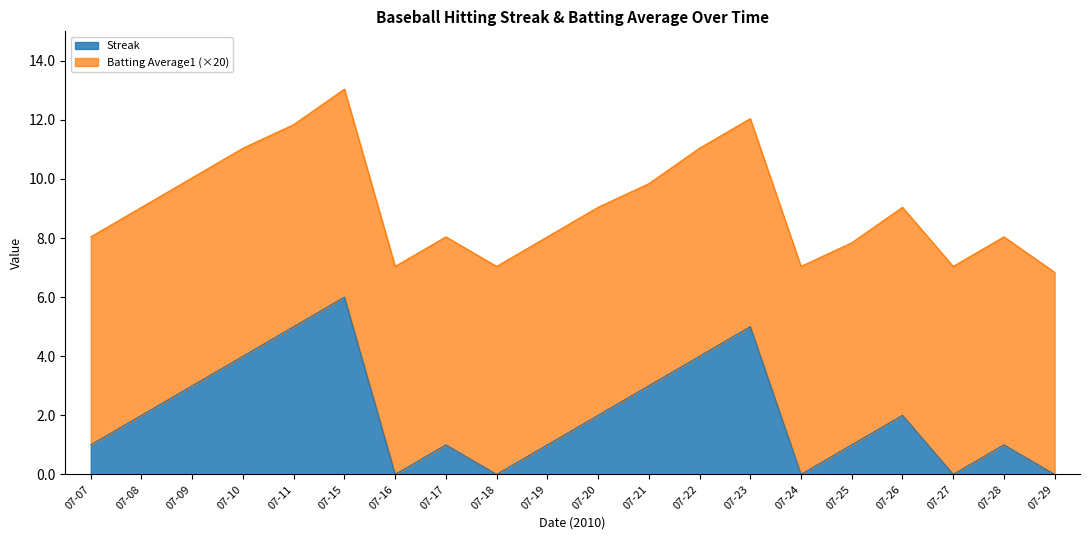

List the labels in order of value, largest first.

07-15, 07-11, 07-23, 07-10, 07-22, 07-09, 07-21, 07-08, 07-20, 07-26, 07-07, 07-17, 07-19, 07-25, 07-28, 07-16, 07-18, 07-24, 07-27, 07-29